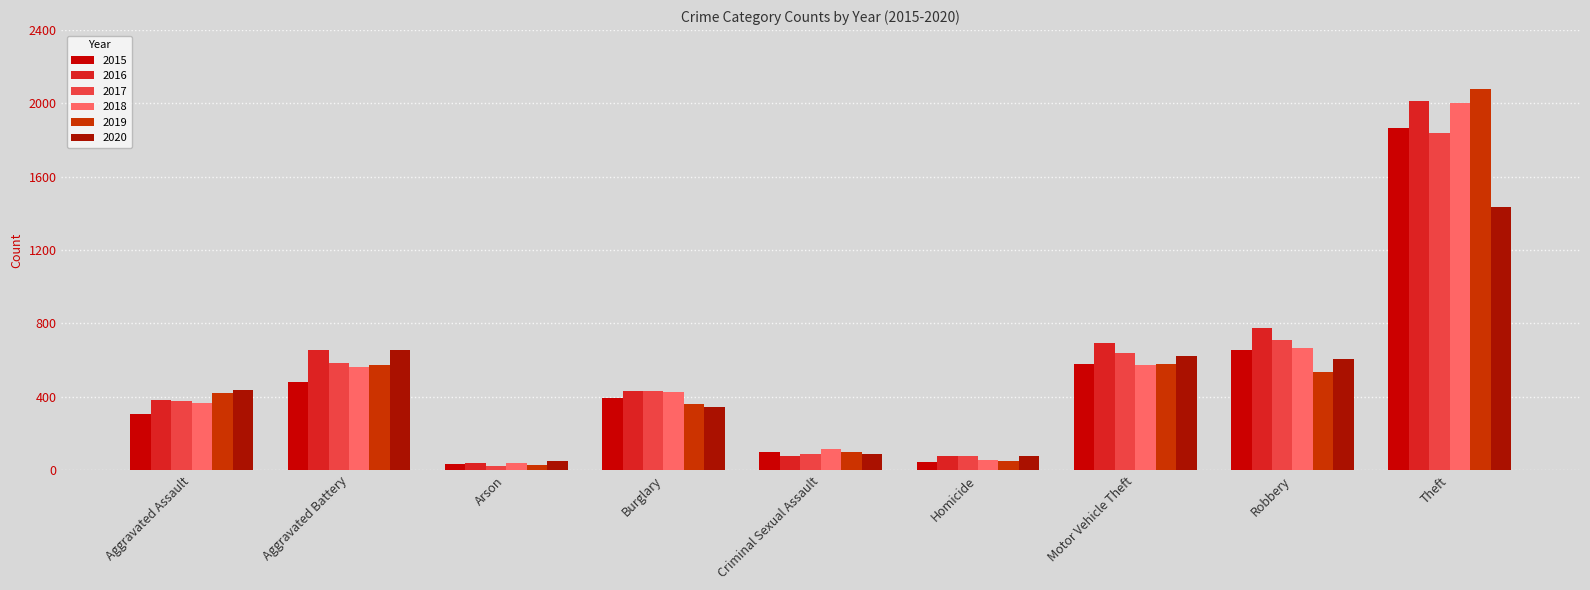

What position from the left is Robbery?

8